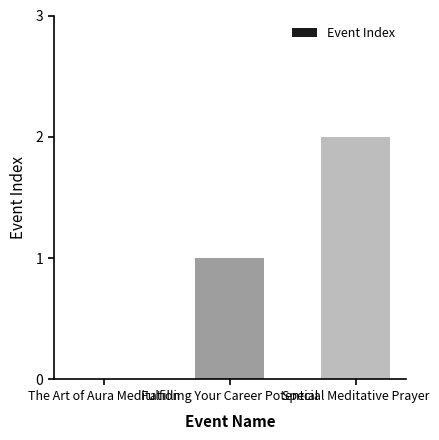

Where is the data nearest to the value 1?

Fulfilling Your Career Potential